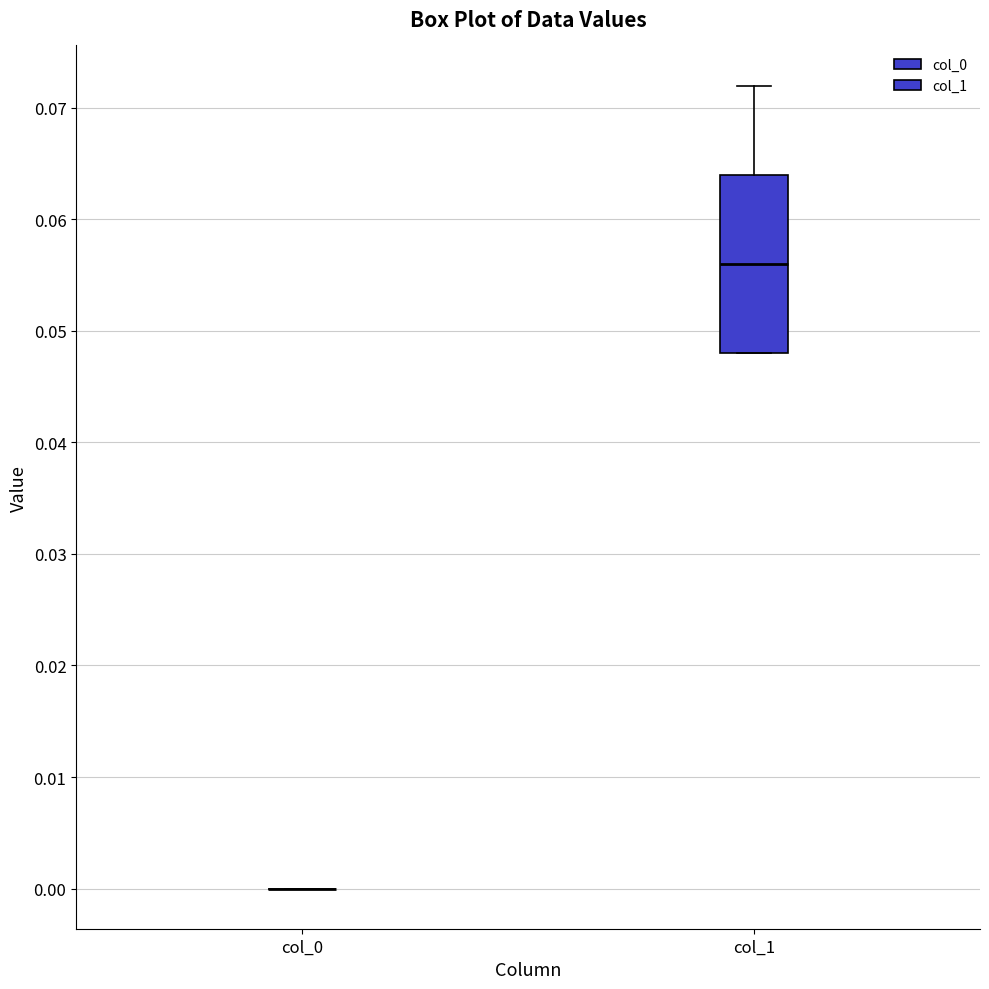

Reading left to right, read every box against the y-axis: the position of its median line, the range the box covers, and the ends of its whiskers. The values are not printed on the chart, so give them approximately, as read against the axis.

col_0: box collapsed to a line at 0.000, whiskers 0.000 to 0.000
col_1: median 0.056, box 0.048 to 0.064, whiskers 0.048 to 0.072